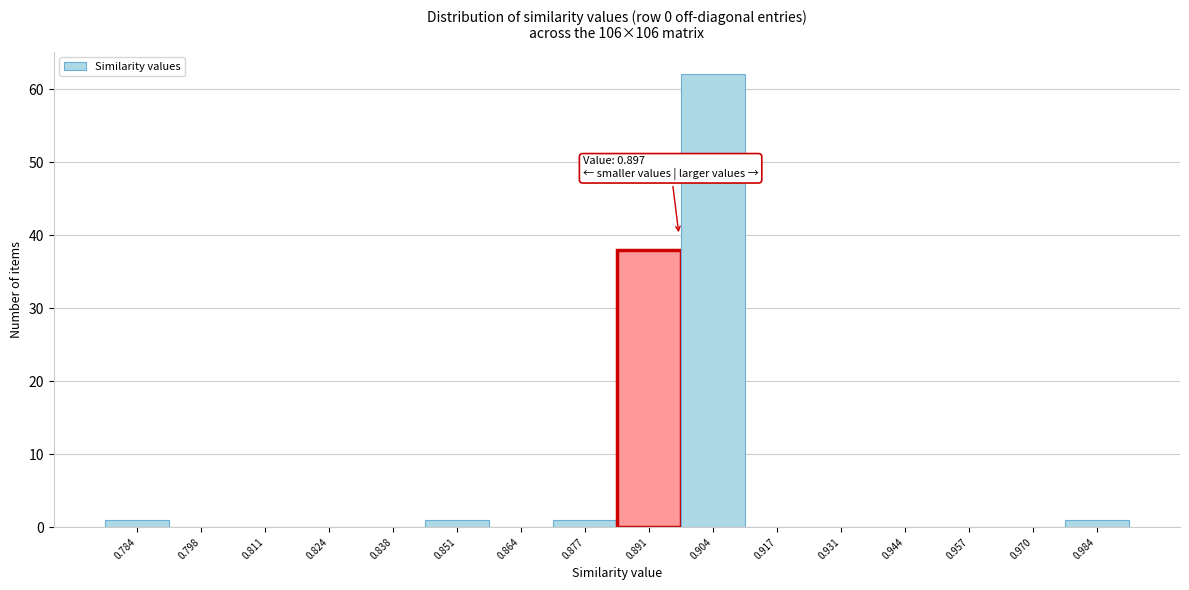

Over which range of the x-axis is the bar tallest?

0.898 to 0.910